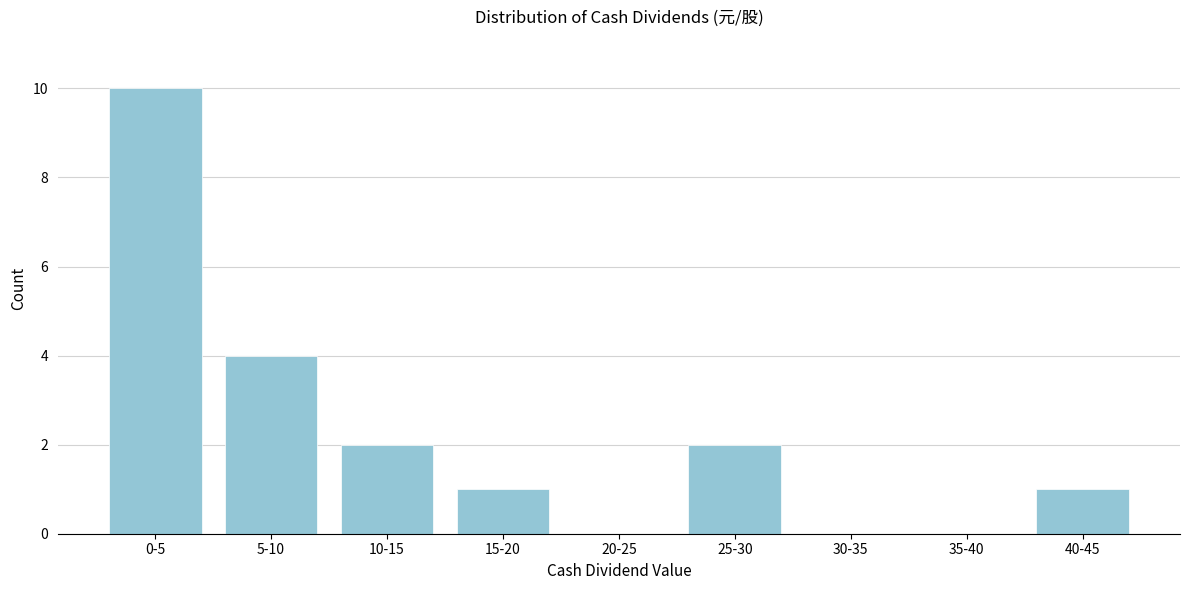

Reading left to right, list all the values displayed in this chart.

0-5=10	5-10=4	10-15=2	15-20=1	20-25=0	25-30=2	30-35=0	35-40=0	40-45=1